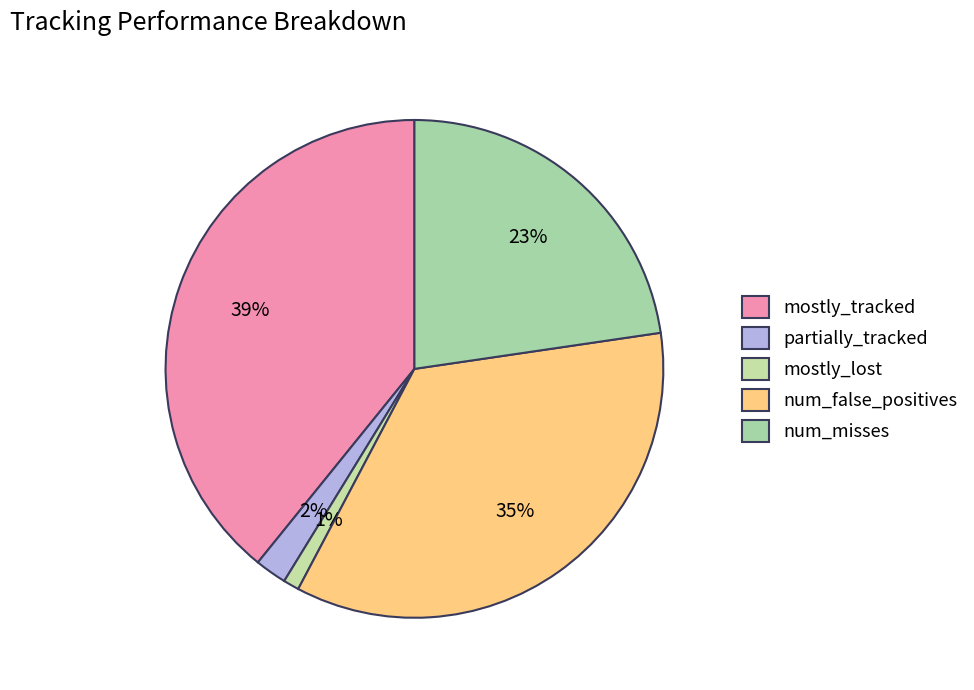

What is the largest slice in the pie chart?

mostly_tracked